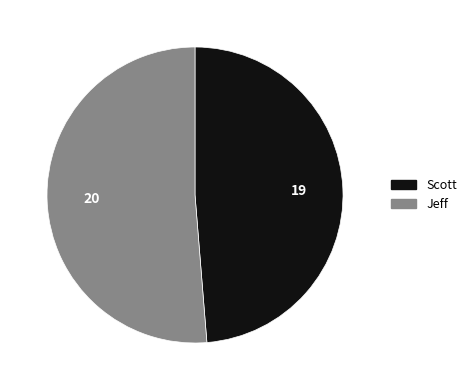

Which slice represents more than half of the pie?

Jeff